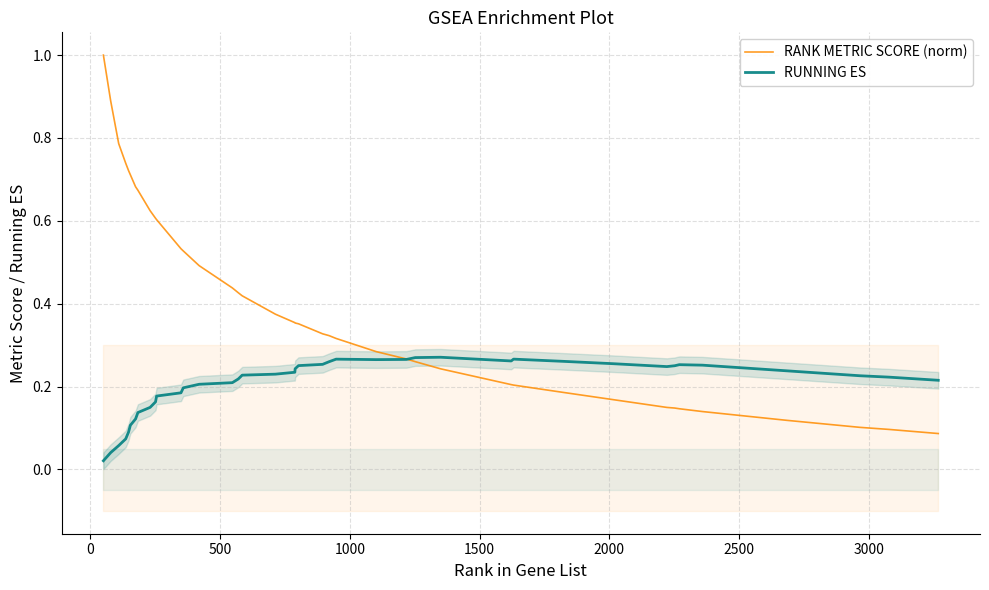

How many interior local peaks does the RUNNING ES series have?

4